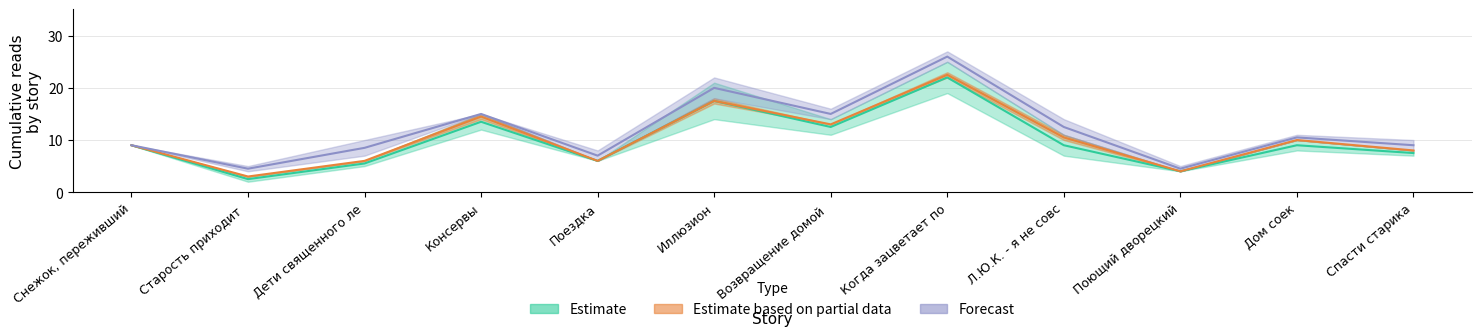

What is the greatest value displayed?

26.0